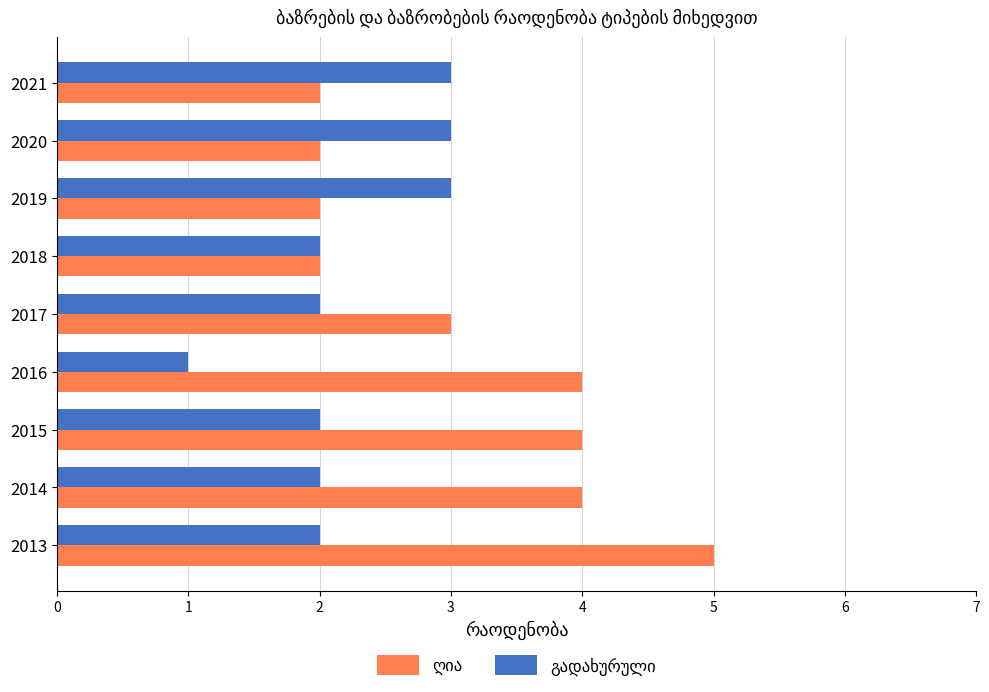

What is the total value across all series at 2017?

5